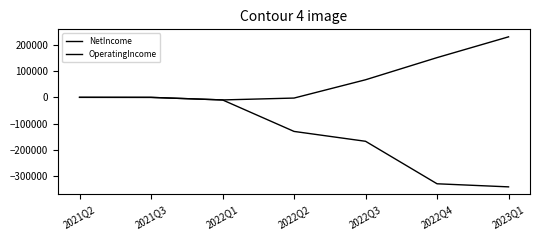

Reading left to right, extract all data points from this chart.

NetIncome: -87	-225	-9952	-2804	66918	151341	230529
OperatingIncome: -87	-225	-9952	-129948	-167551	-329501	-341259